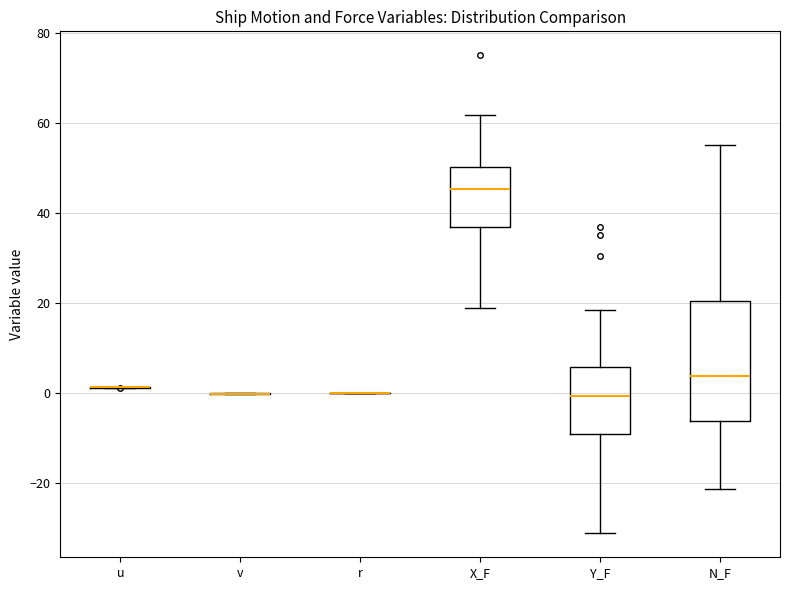

Comparing the boxes themselves (not the whiskers), which one is the tallest?

N_F